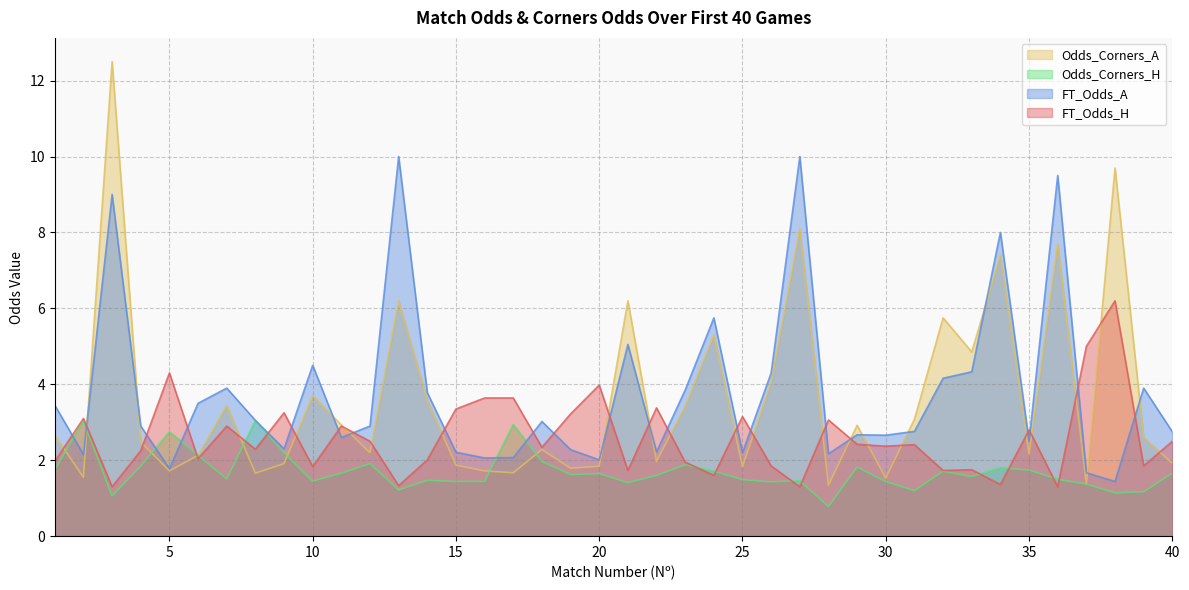

List the labels in order of FT_Odds_A value, largest first.

13, 27, 36, 3, 34, 24, 21, 10, 33, 26, 32, 7, 39, 23, 14, 6, 1, 8, 18, 4, 12, 31, 40, 29, 30, 11, 35, 9, 19, 22, 15, 25, 28, 2, 17, 16, 20, 5, 37, 38